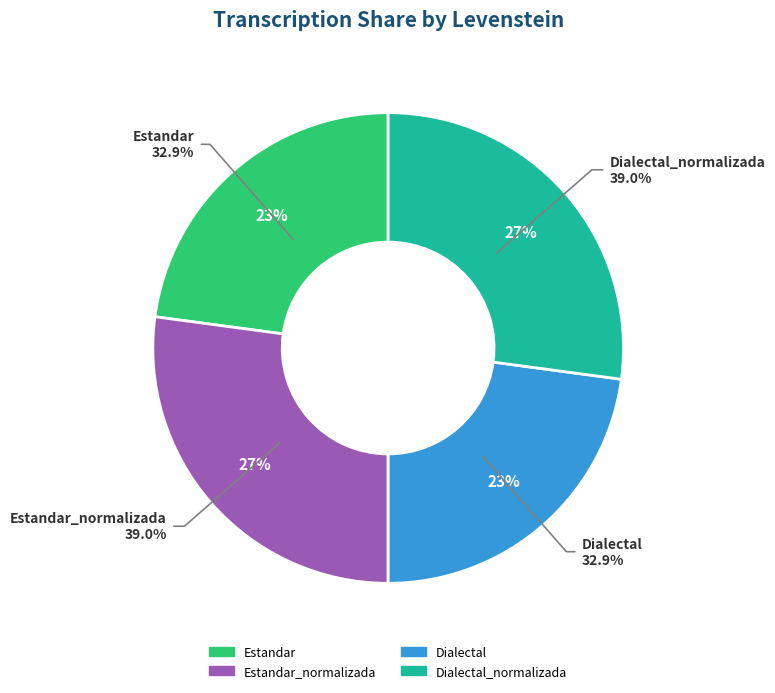

To the nearest percent, what is the average slice percentage?

25%